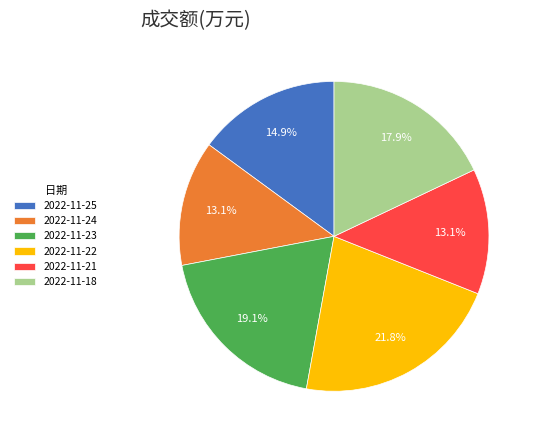

How many slices are in this pie chart?

6